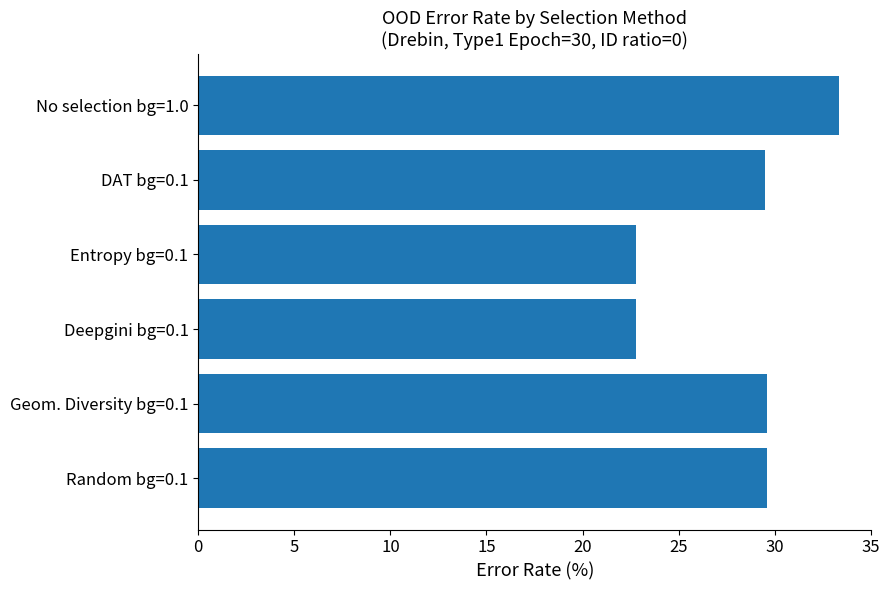

What is the smallest value displayed?

22.8